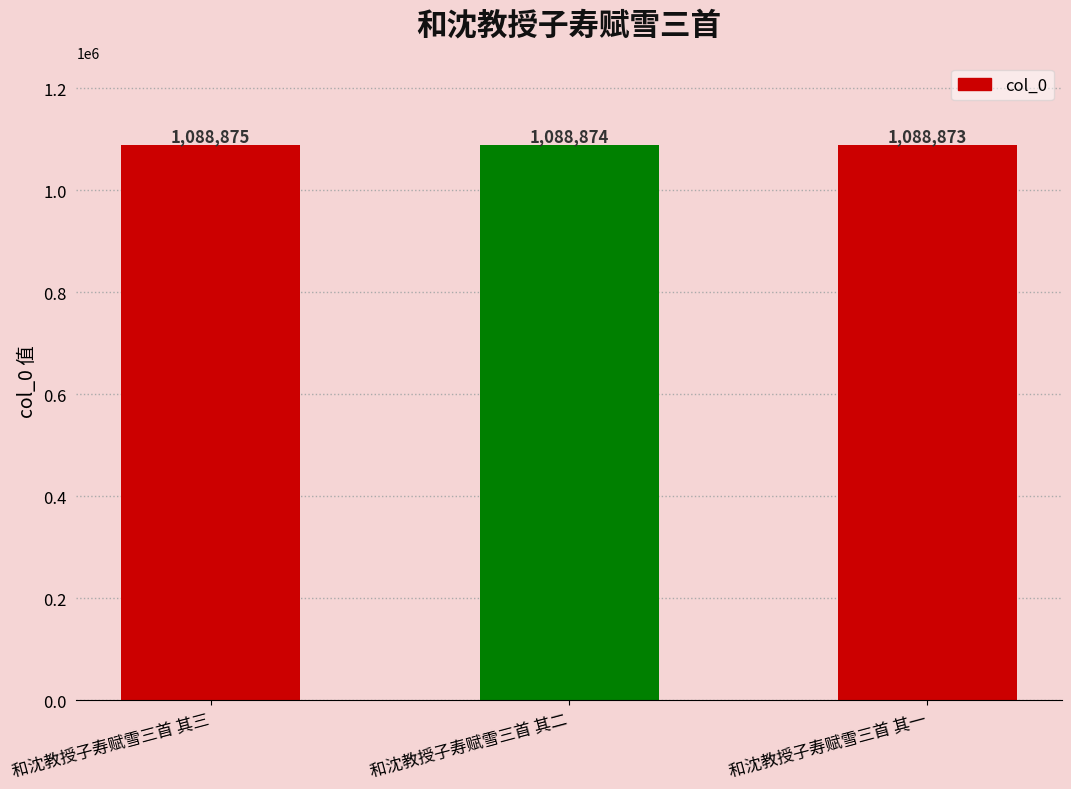

Reading left to right, what are all the values shown in this chart?

1088875	1088874	1088873